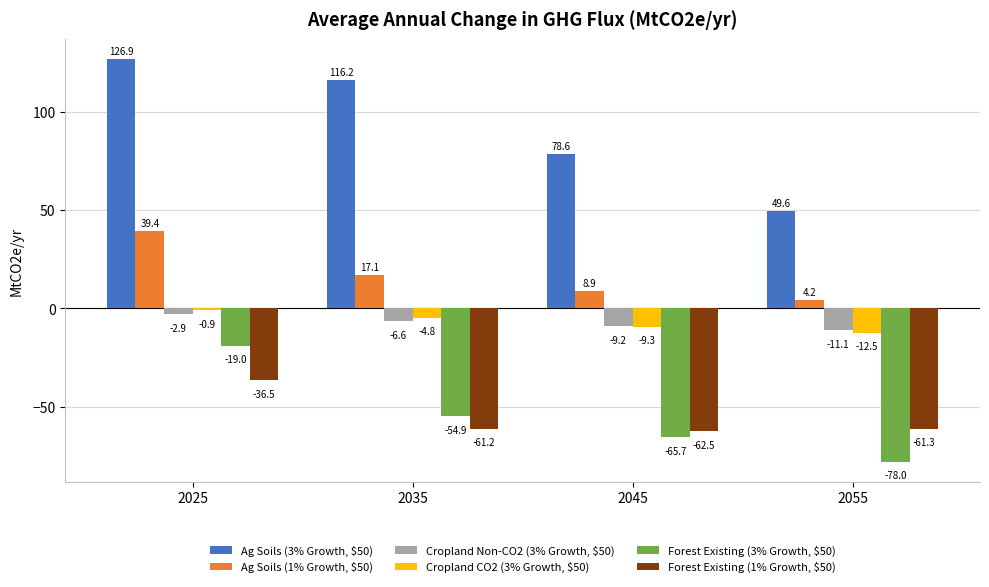

Which series has the largest range (max minus min)?

Ag Soils (3% Growth, $50)